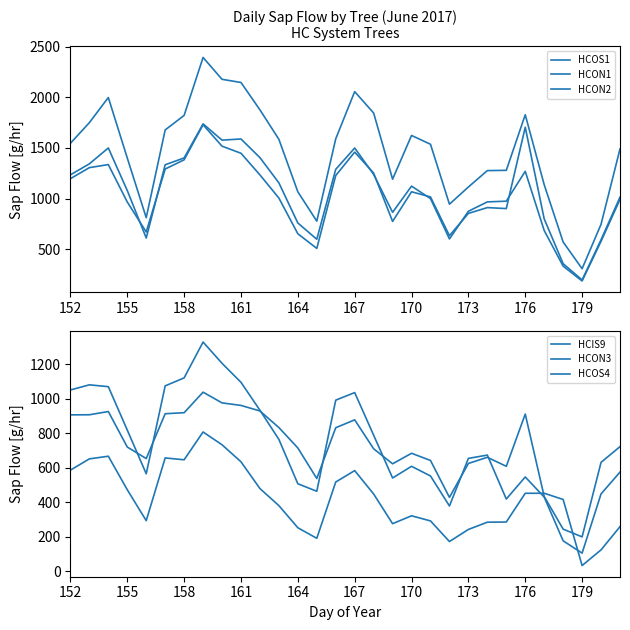

At how many categories does at least one series exceed 705?

28